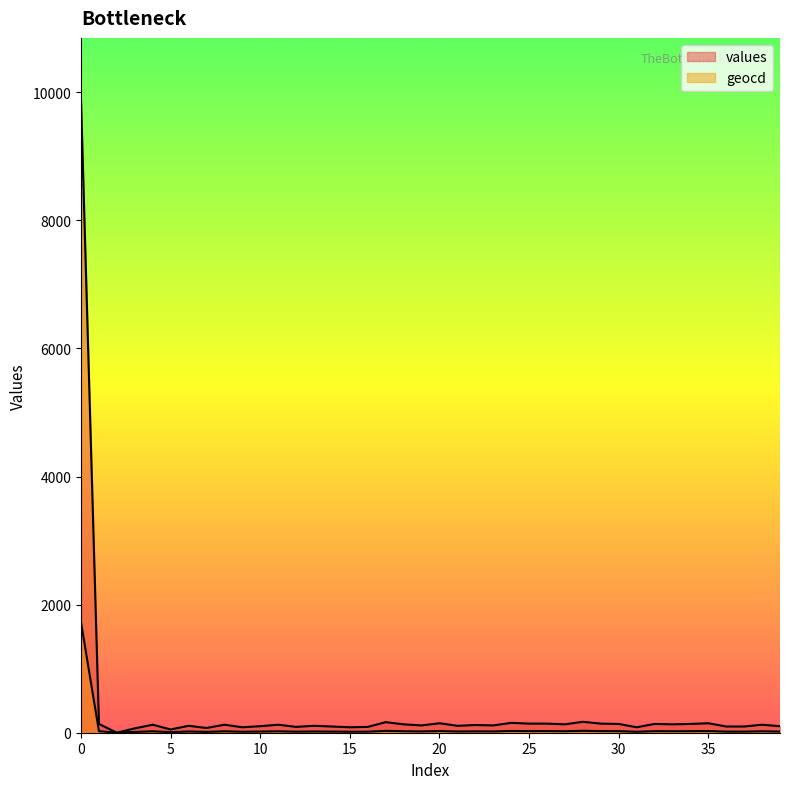

True or false: geocd and values intersect in this chart.

False